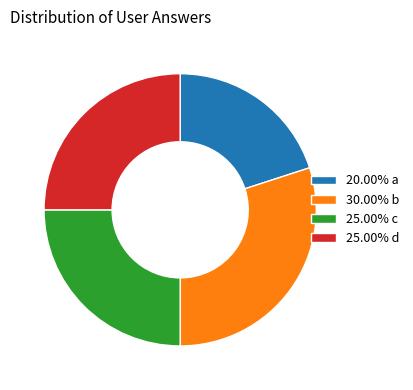

Combined, do 30.00% b and 25.00% c account for over 50%?

Yes